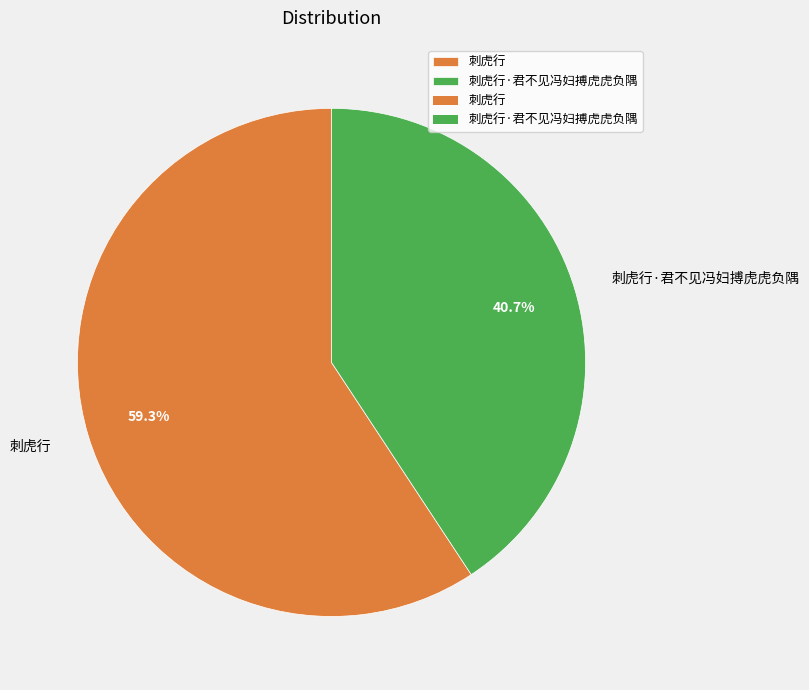

How many slices are in this pie chart?

2